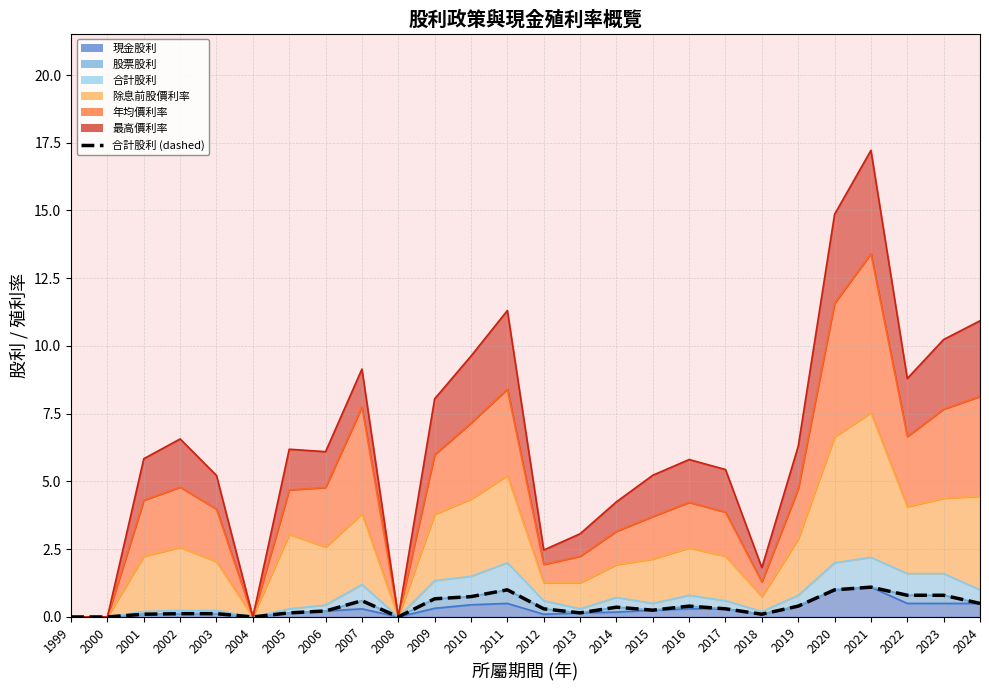

Reading right to left, extract all data points from this chart.

0.5	0.8	0.8	1.1	1.0	0.4	0.1	0.3	0.4	0.2	0.4	0.1	0.3	1.0	0.8	0.7	0.0	0.6	0.2	0.1	0.0	0.1	0.1	0.1	0.0	0.0